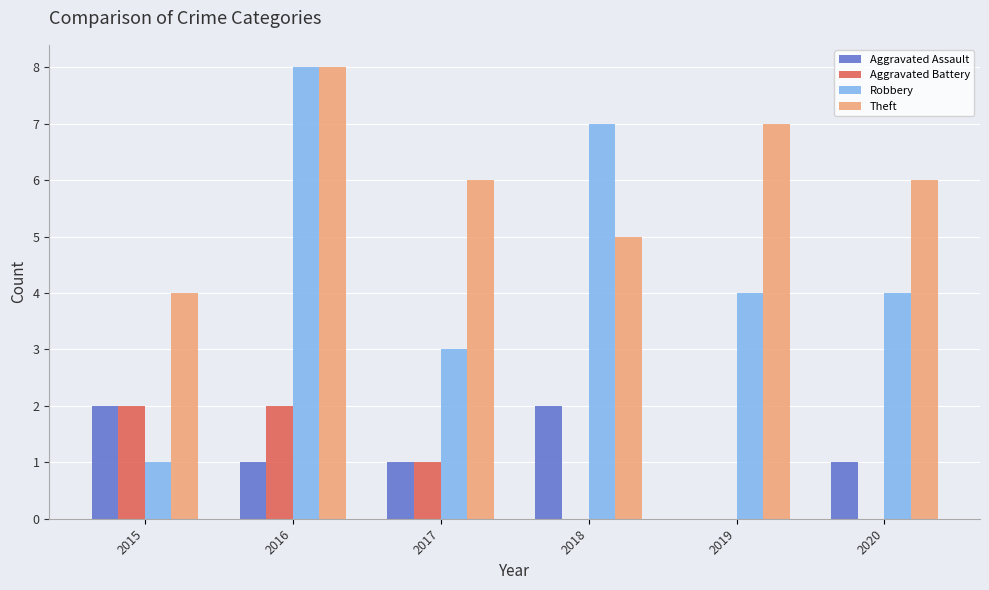

What is the sum of the Robbery values at 2019 and 2020?

8